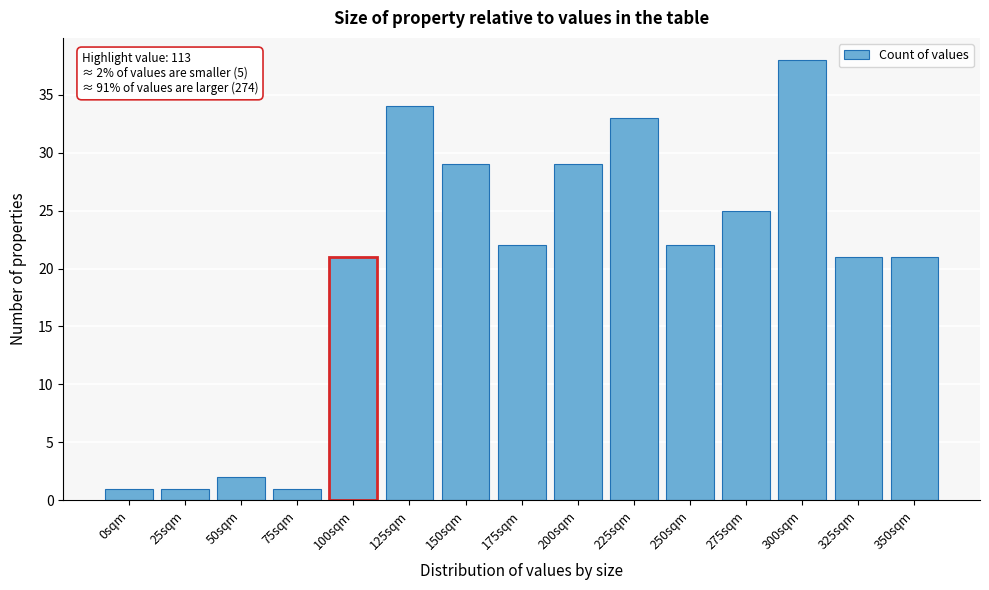

Reading left to right, transcribe all the data shown in this chart.

1	1	2	1	21	34	29	22	29	33	22	25	38	21	21